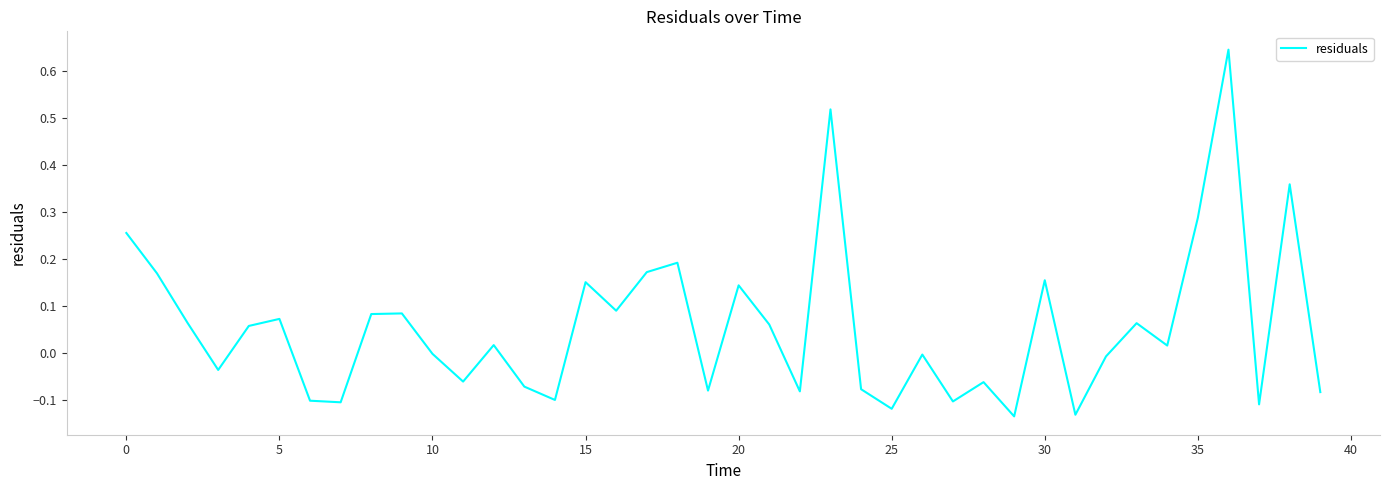

What is the difference between the maximum and minimum values?

0.8